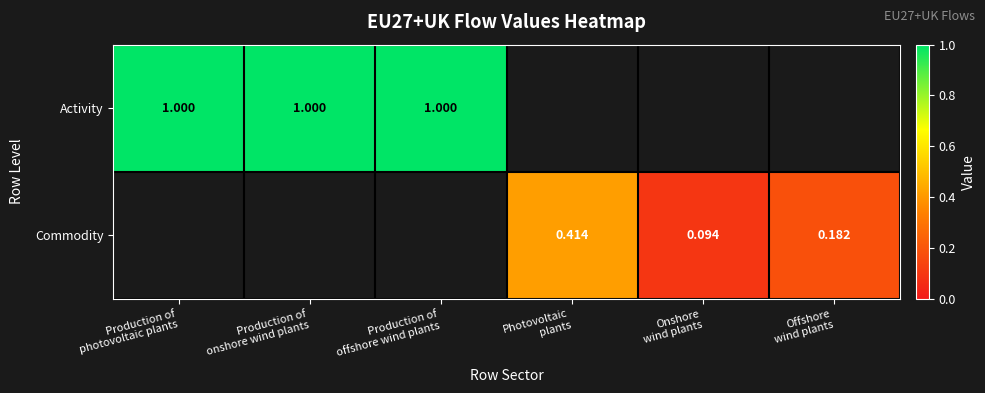

What is the approximate value of Activity at Production of offshore wind plants?

1.0